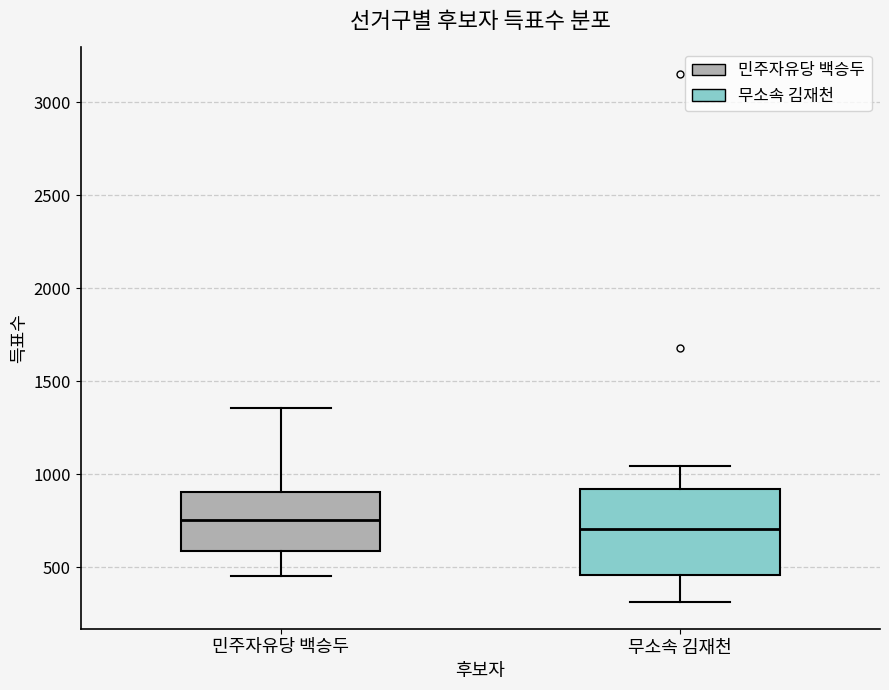

Where is the upper edge of the box for 민주자유당 백승두 on the y-axis? The values are not printed on the chart, so give them approximately, as read against the axis.

900